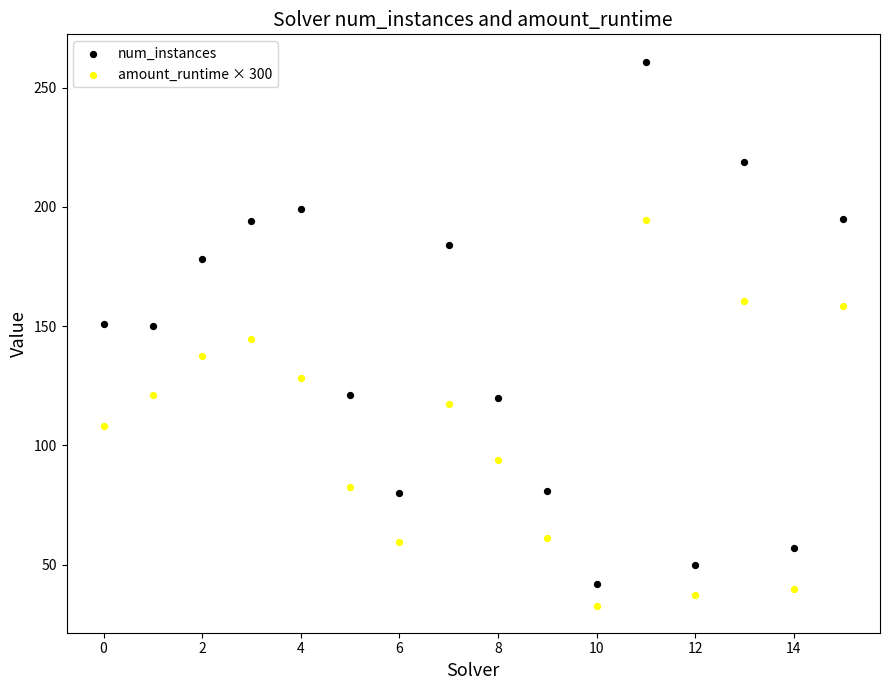

Across all data points, what is the range of Y values (max minus min)?

228.2